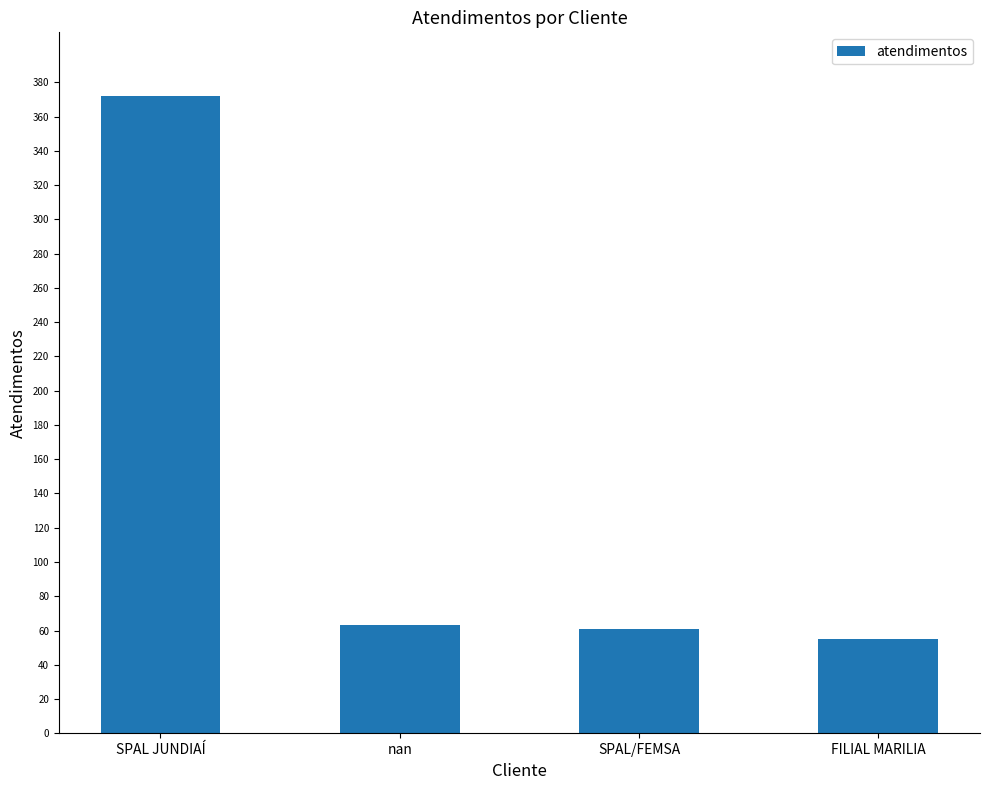

What is the sum of the values at FILIAL MARILIA and SPAL JUNDIAÍ?

427